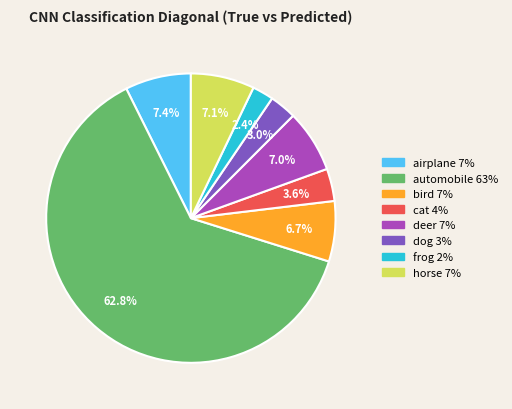

To the nearest percent, what percentage of the pie is dog?

3%